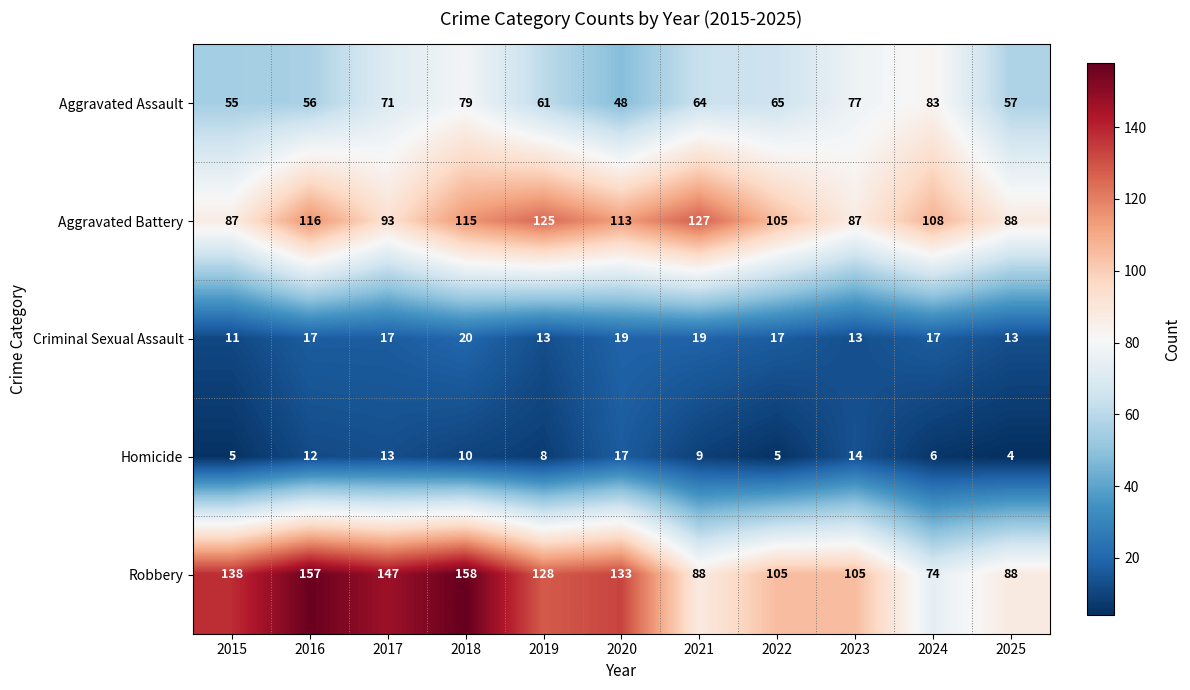

What is the difference between the maximum and minimum values in the Homicide series?

13